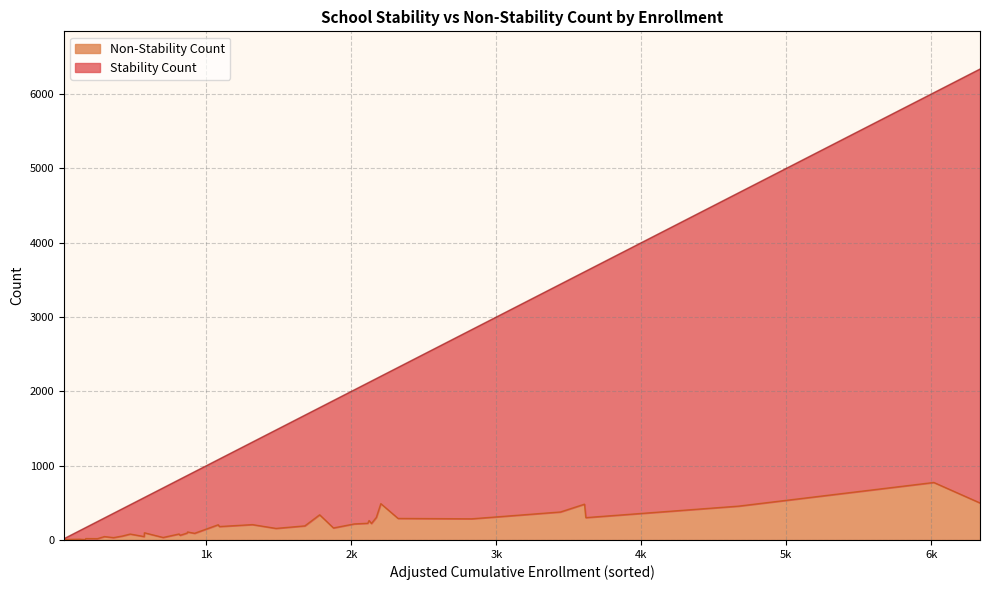

What are all the series names shown in the legend?

Non-Stability Count, Stability Count